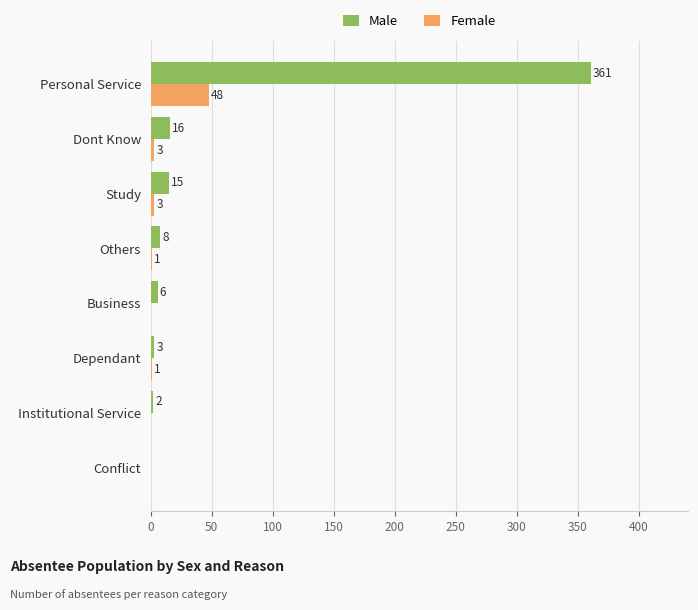

What are all the series names shown in the legend?

Male, Female